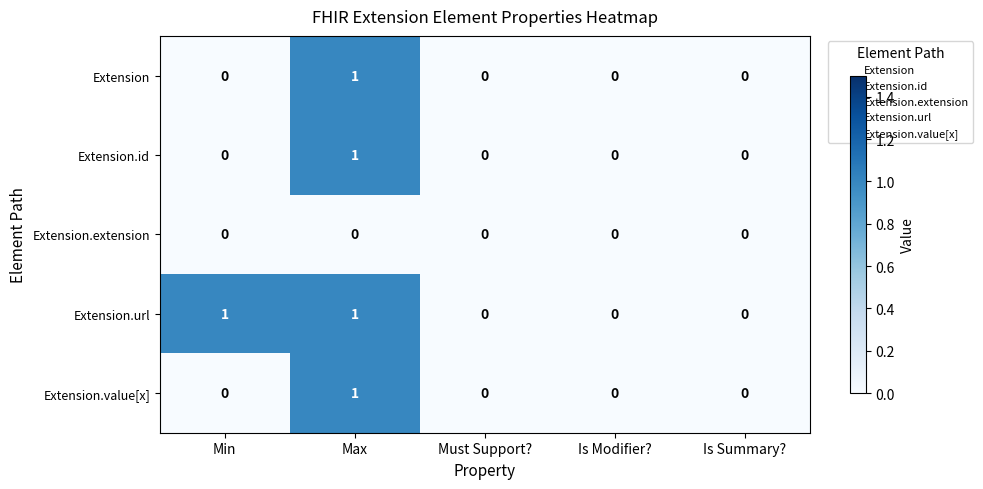

Count the number of categories in the chart.

5